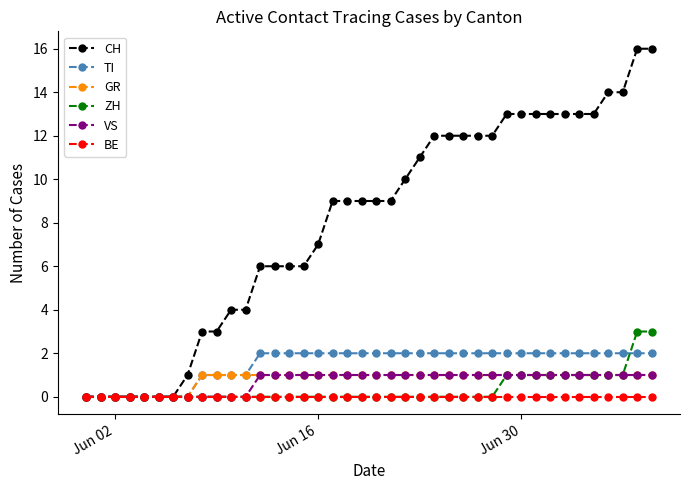

Which series has the largest range (max minus min)?

CH